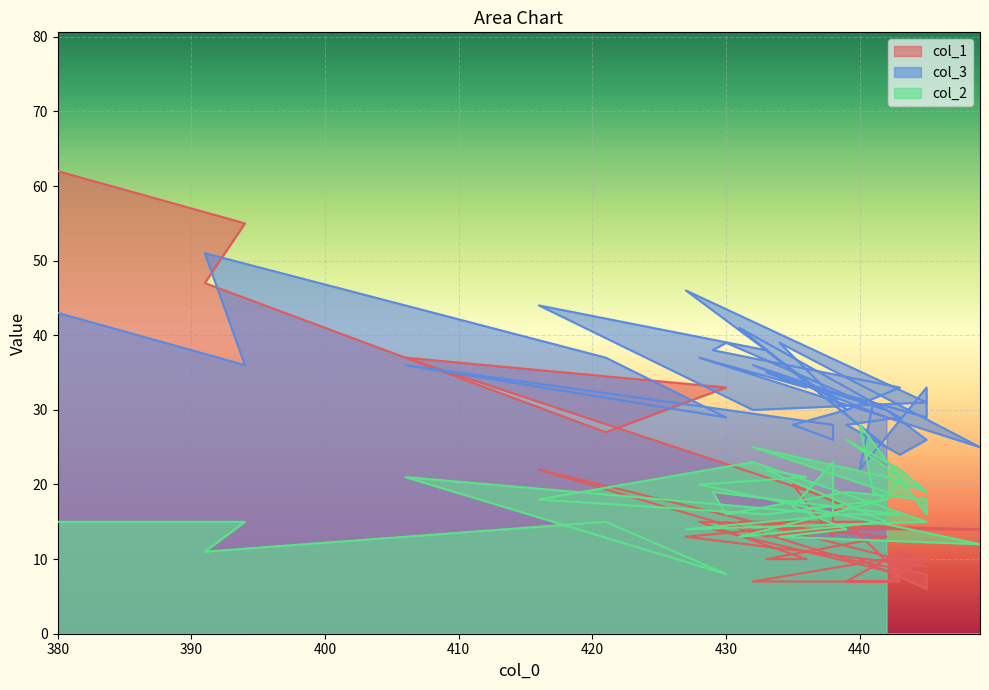

Which series has the widest spread of values?

col_1